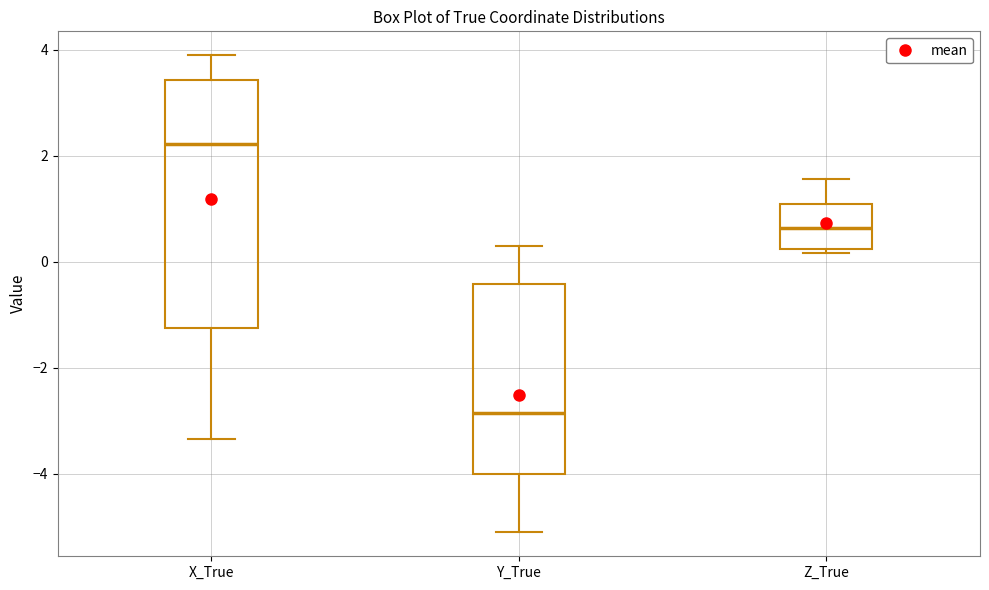

Which box's median line is the lowest?

Y_True